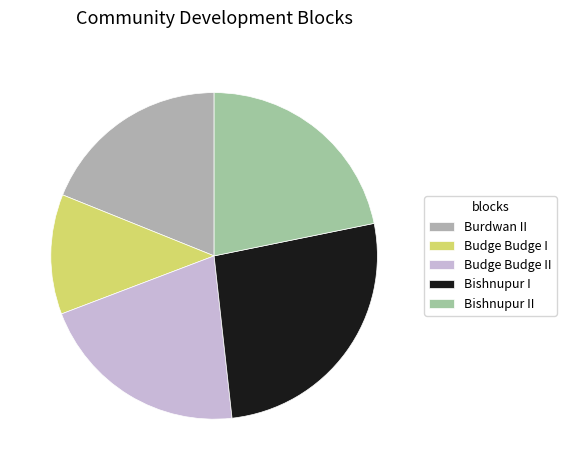

Is it true that Budge Budge II is 21% of the pie?

True